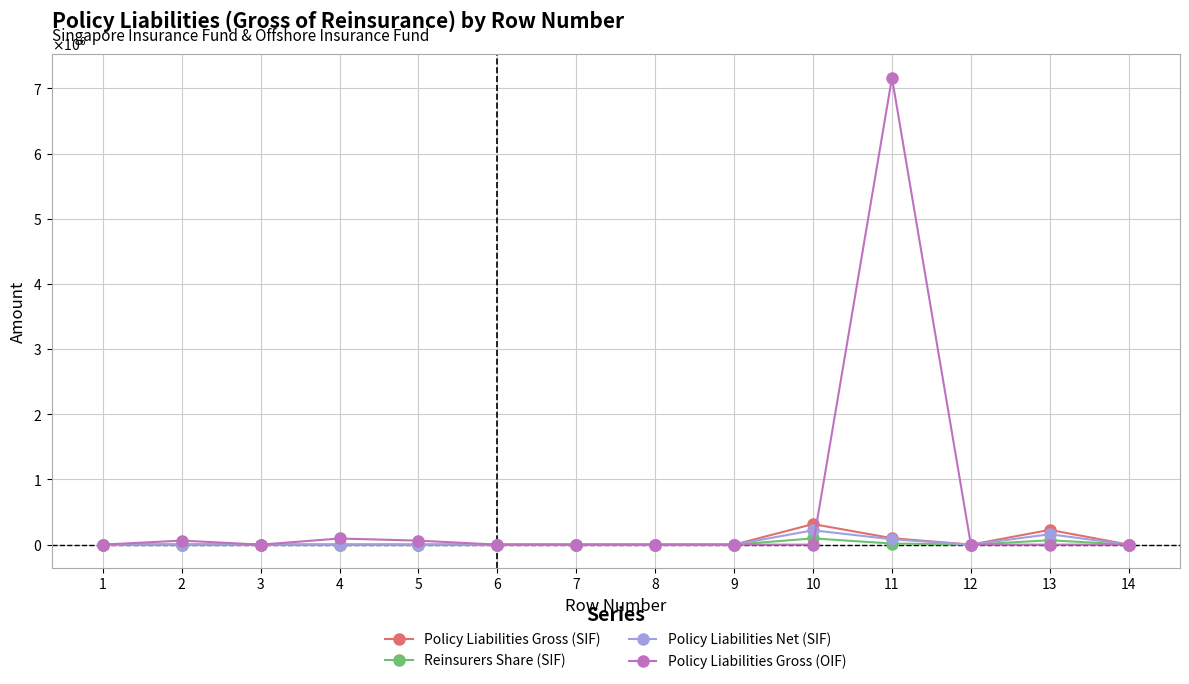

Which has a higher value, 10 or 4?

10